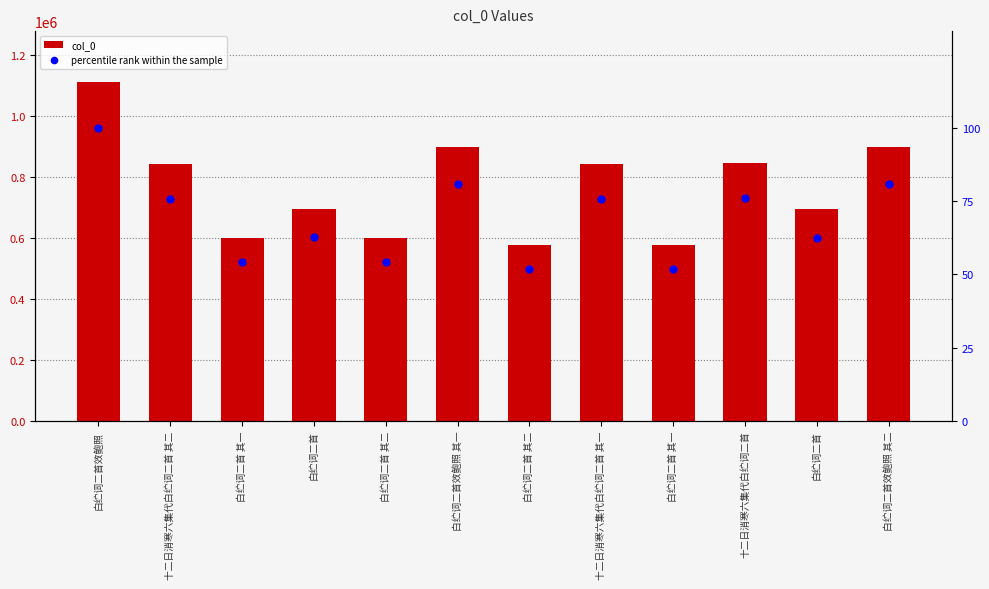

What are all the series names shown in the legend?

col_0, percentile rank within the sample